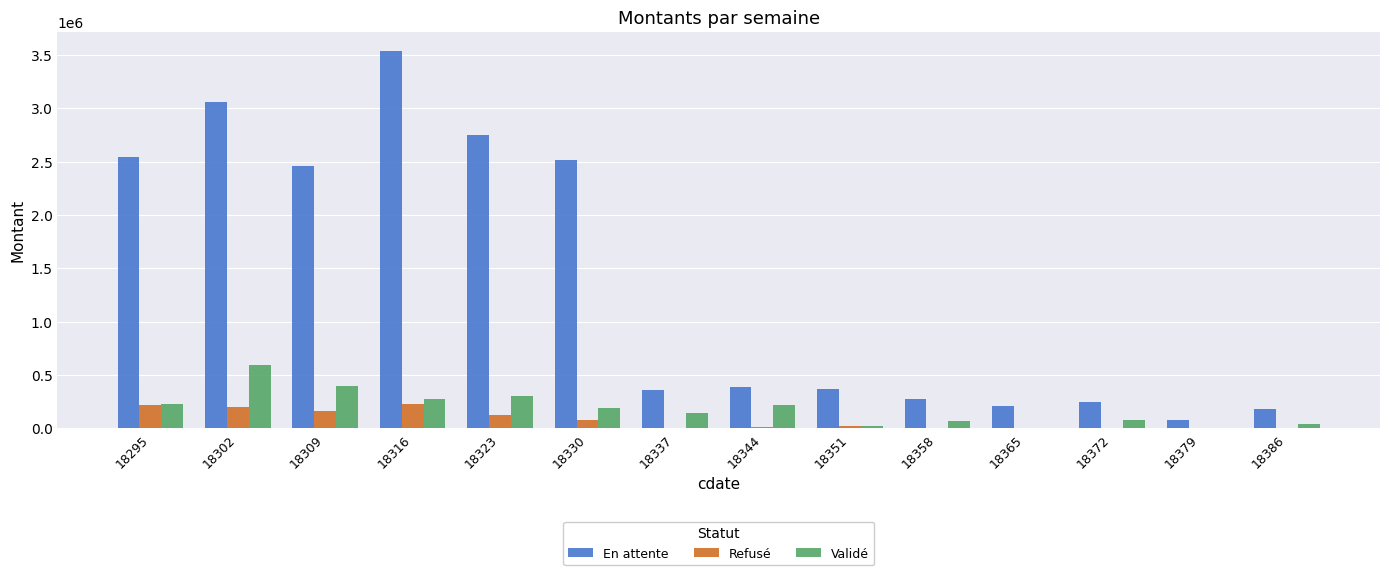

Which series has the largest total across all categories?

En attente